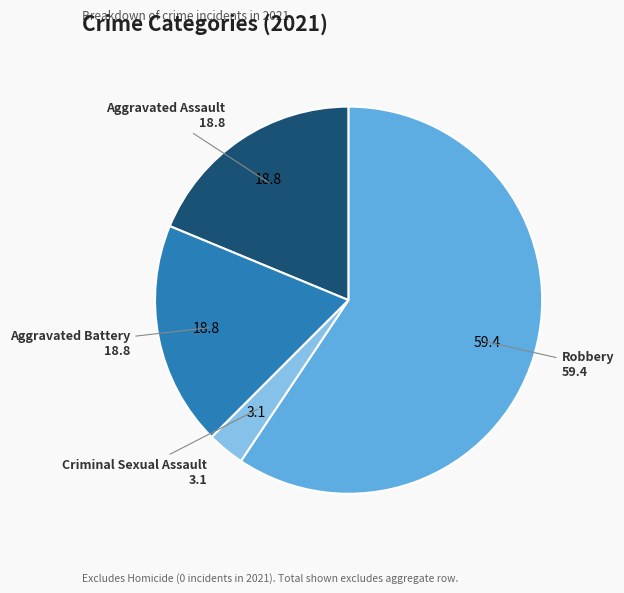

What is the largest slice in the pie chart?

Robbery